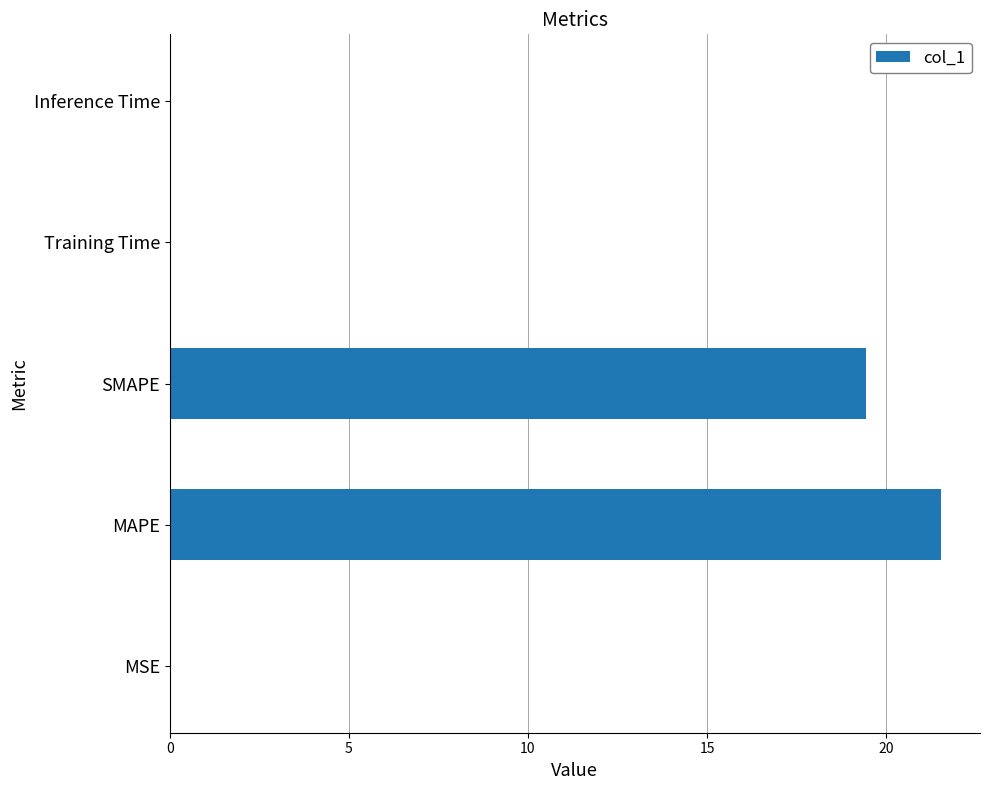

What is the sum of all values?

41.0